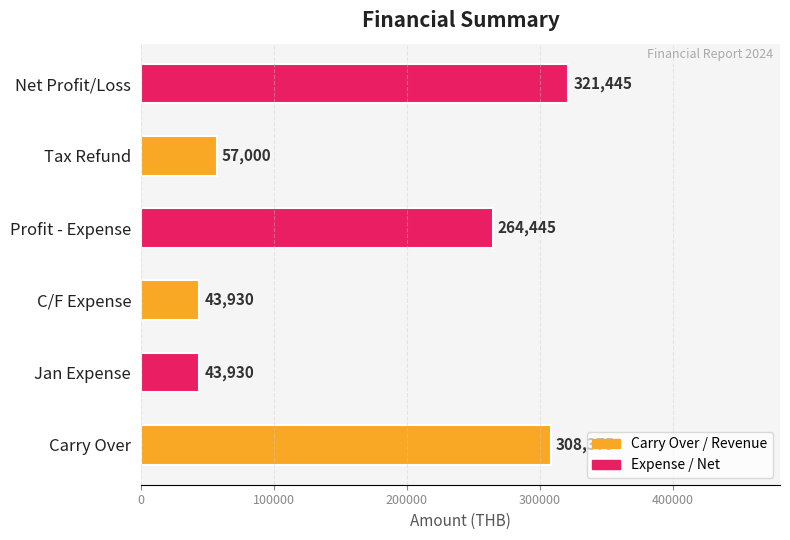

What is the difference between the second highest and second lowest values?

264445.0